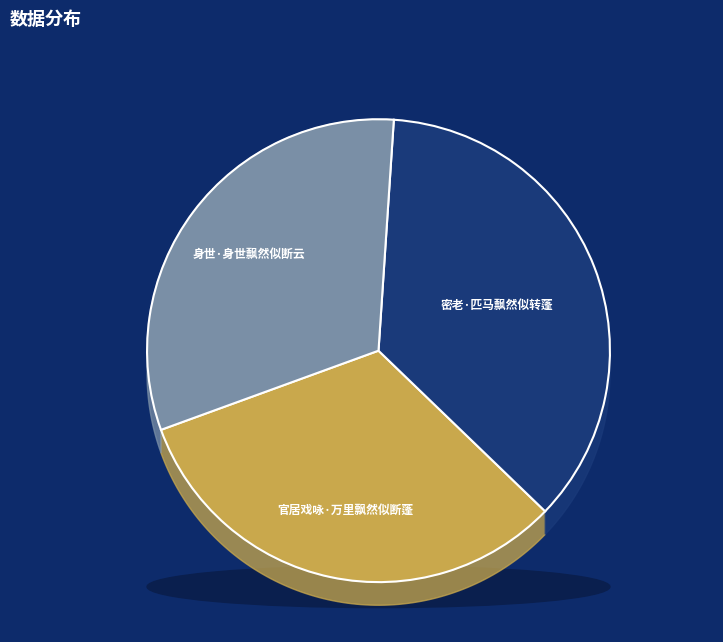

To the nearest percent, what portion does 密老·匹马飘然似转蓬 represent?

36%